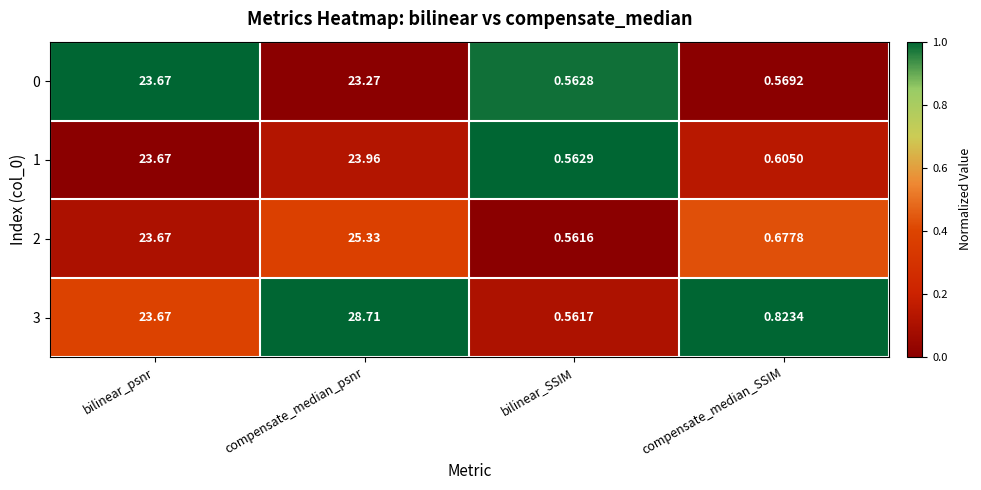

What is the greatest value displayed?

28.7